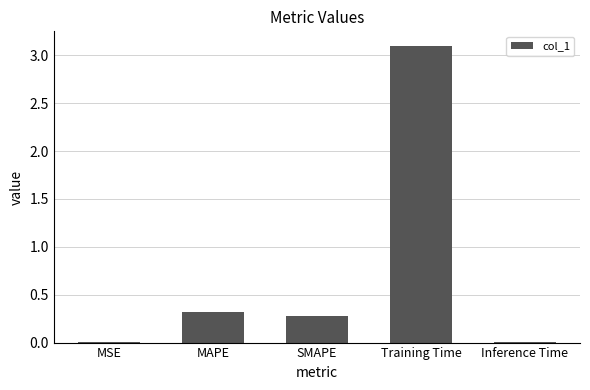

Which has a higher value, MAPE or Training Time?

Training Time